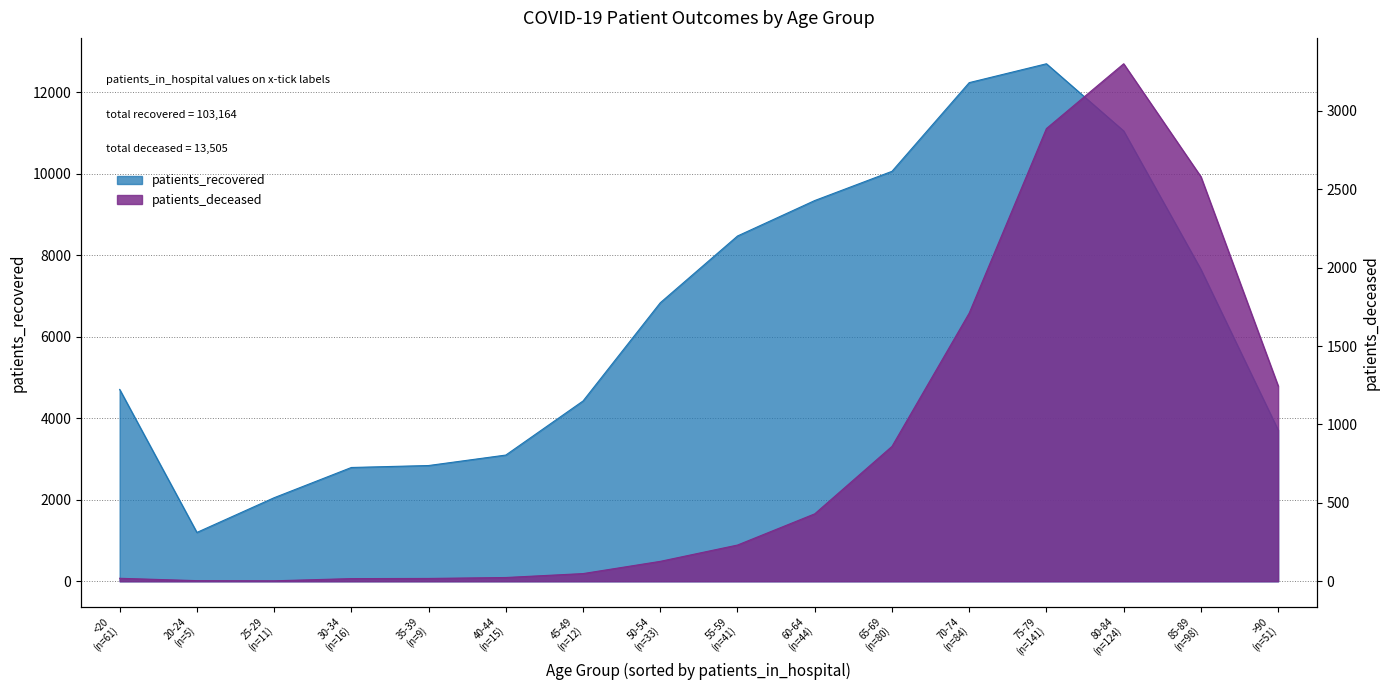

What is the average value of the patients_deceased series?

844